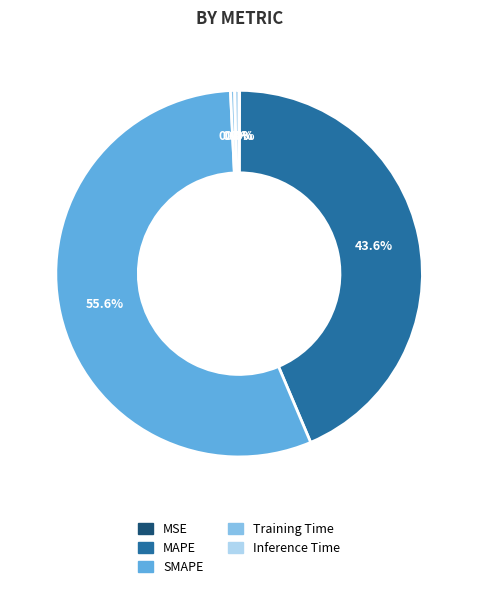

Which category has the biggest portion of the pie?

SMAPE